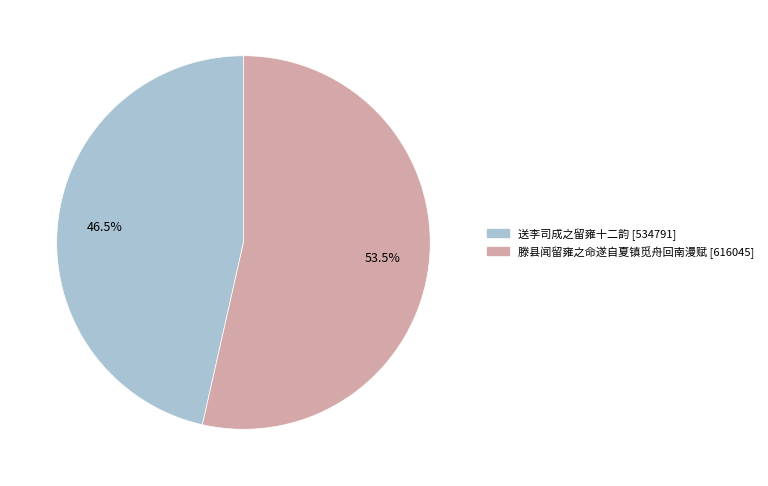

To the nearest percent, what is the combined percentage of 送李司成之留雍十二韵 and 滕县闻留雍之命遂自夏镇觅舟回南漫赋?

100%